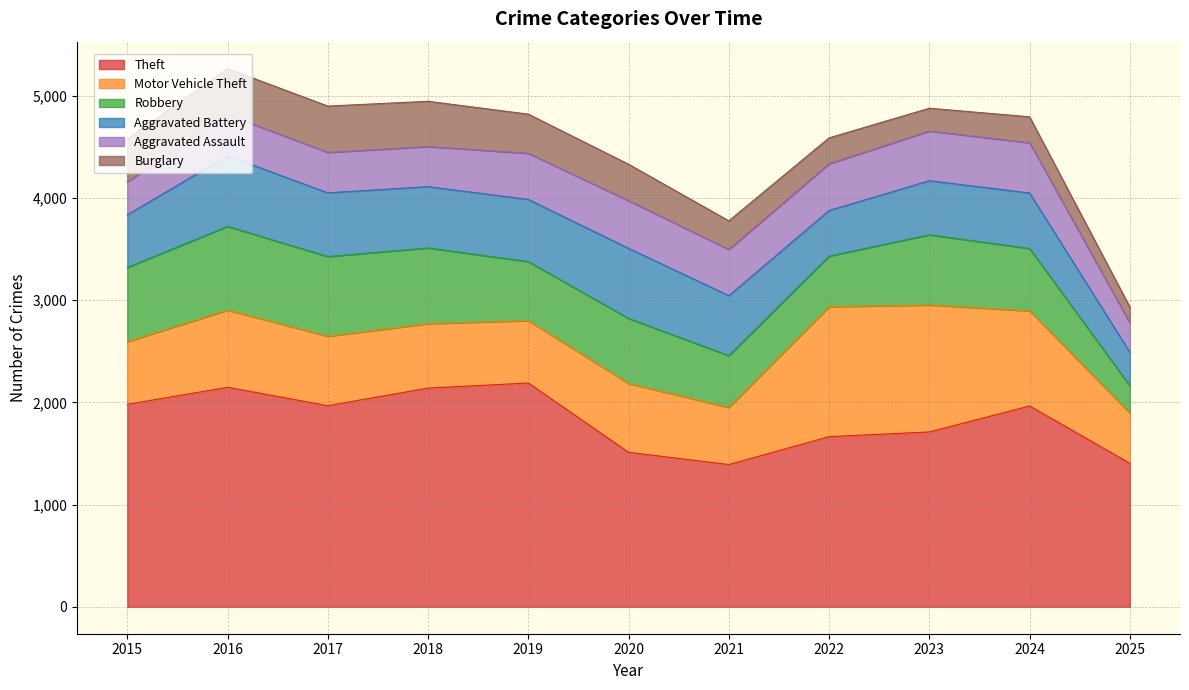

Which series has the widest spread of values?

Theft